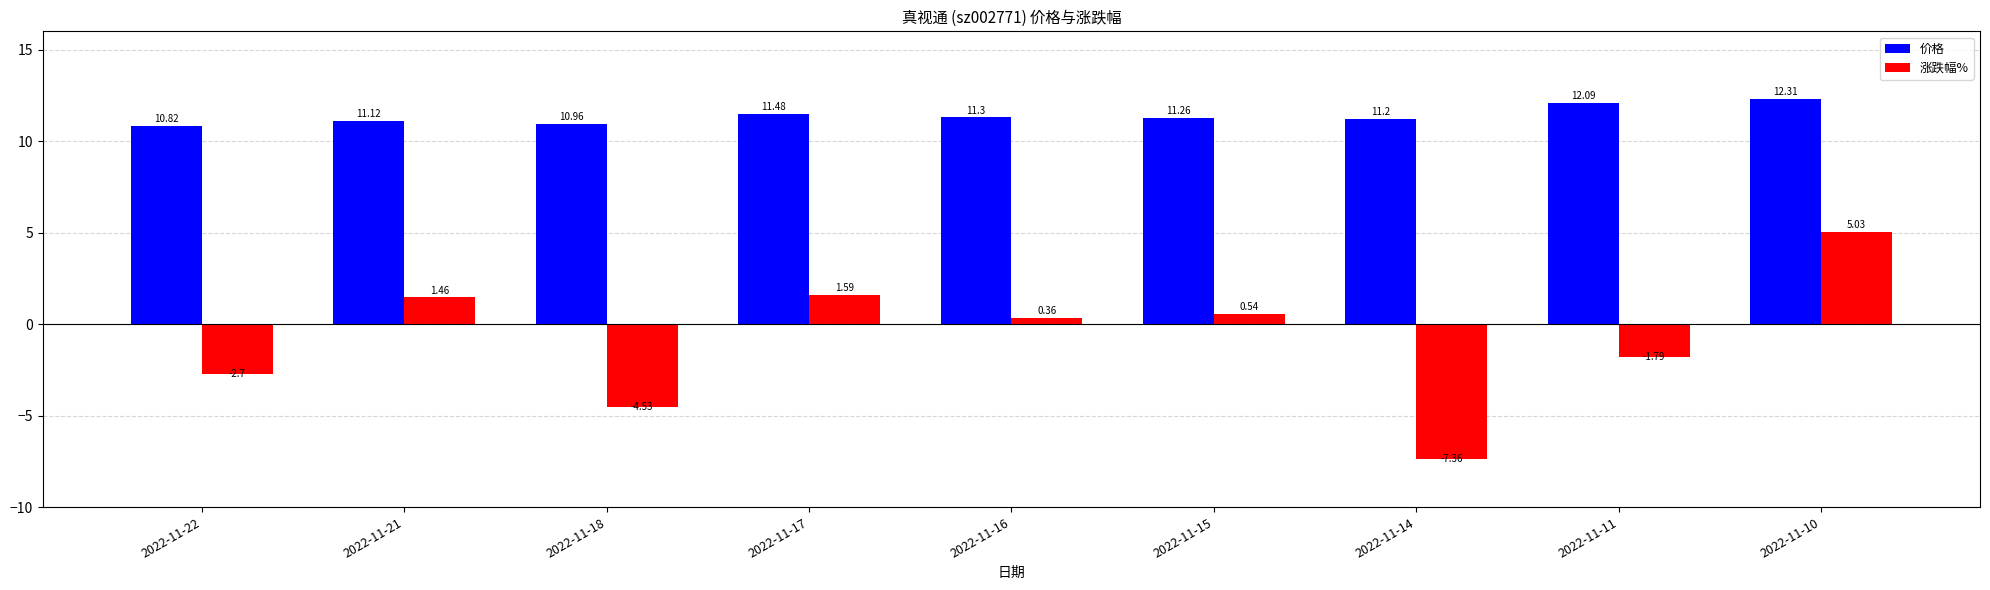

What is the difference between the highest and lowest values at 2022-11-21?

9.7